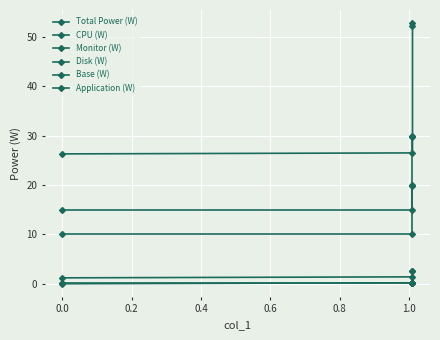

Is the value of Monitor (W) at 0.2 greater than the value of Base (W) at −0.2?

Yes